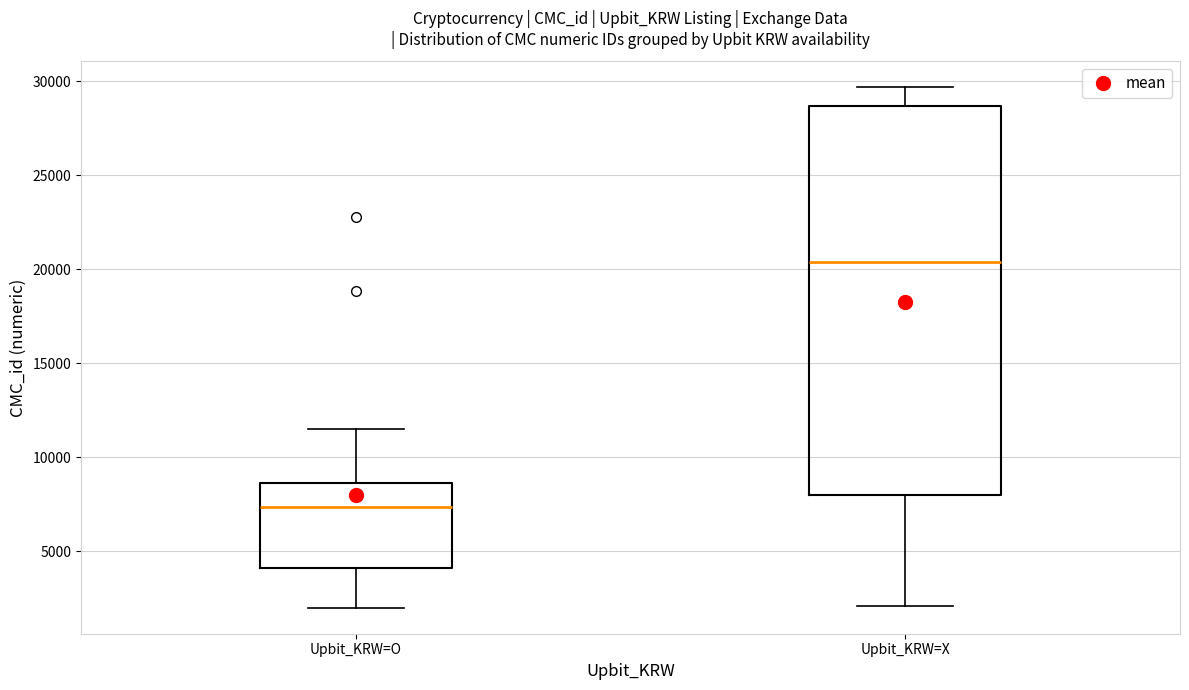

Reading left to right, read every box against the y-axis: the position of its median line, the range the box covers, and the ends of its whiskers. The values are not printed on the chart, so give them approximately, as read against the axis.

Upbit_KRW=O: median 7500, box 4000 to 8500, whiskers 2000 to 11500
Upbit_KRW=X: median 20500, box 8000 to 28500, whiskers 2000 to 29500